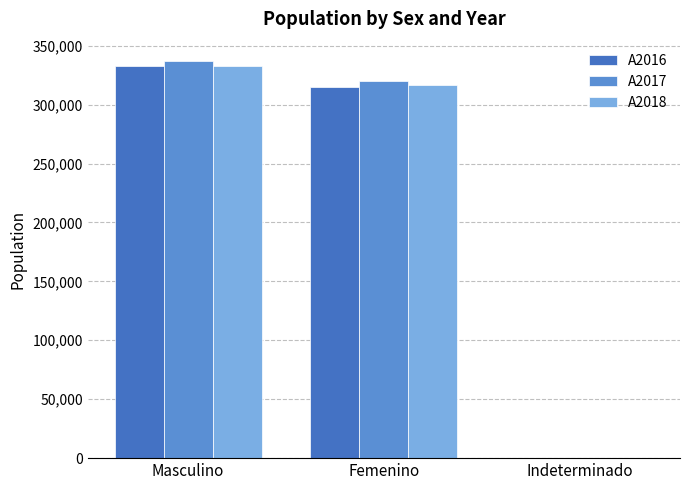

How many categories are shown in the chart?

3